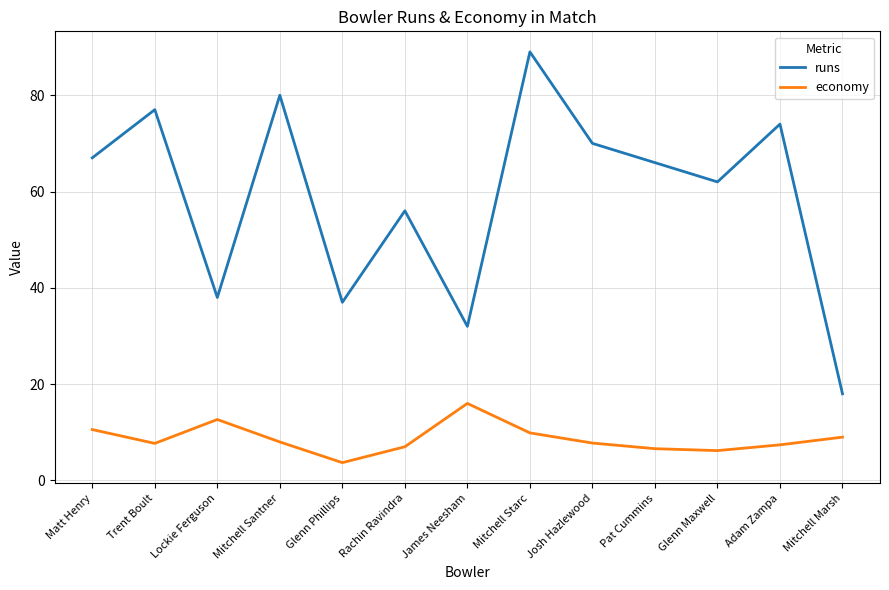

What is the spread (max minus min) of values at Trent Boult?

69.3